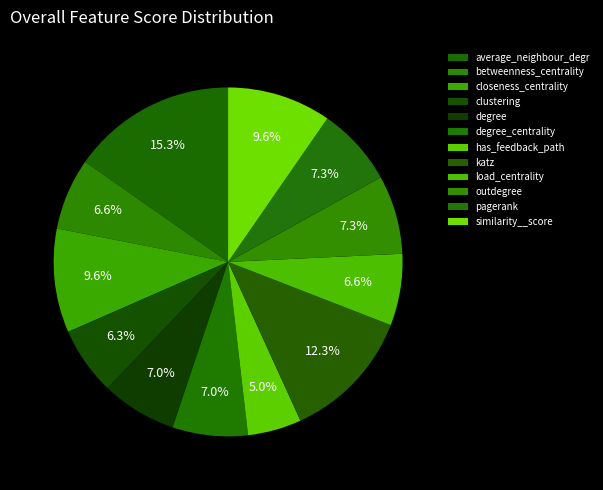

Rank the categories by value from highest to lowest.

average_neighbour_degree, katz, closeness_centrality, similarity__score, outdegree, pagerank, degree, degree_centrality, betweenness_centrality, load_centrality, clustering, has_feedback_path